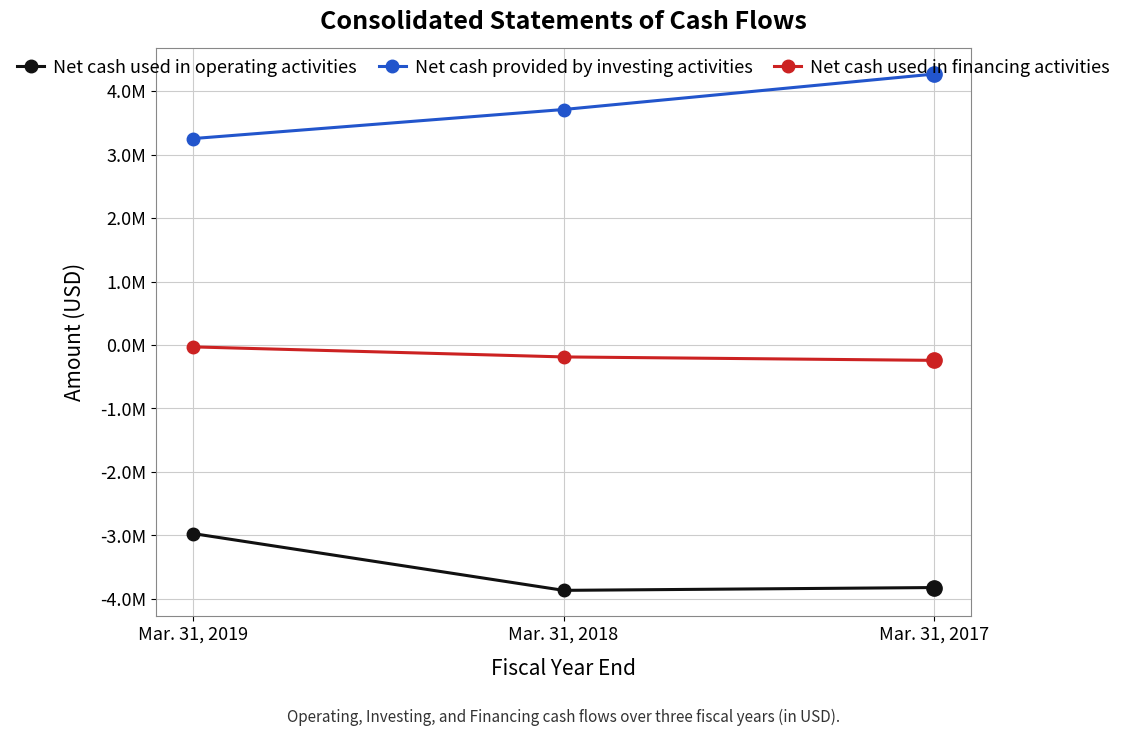

Does the chart have visible grid lines?

Yes